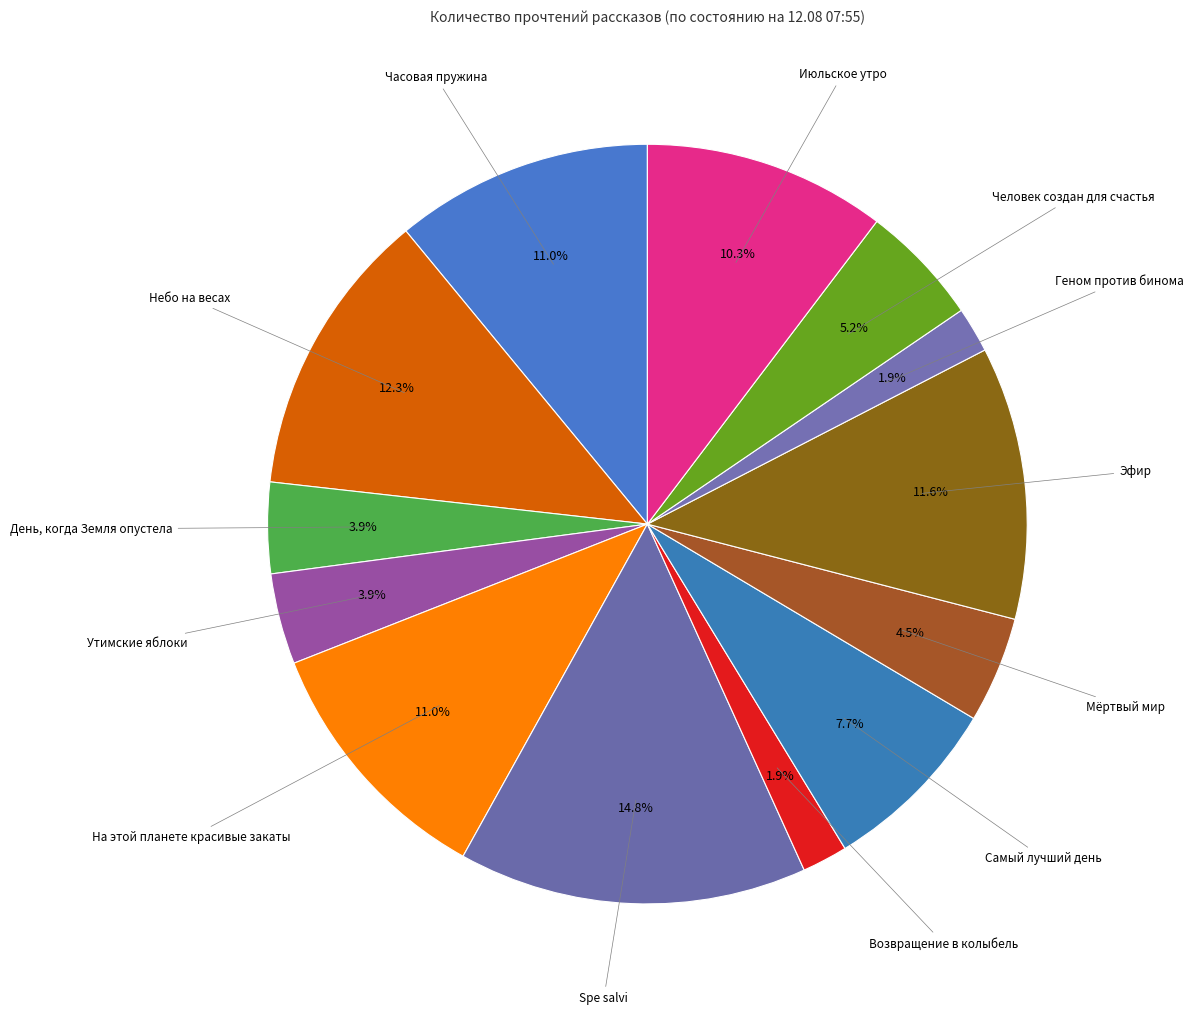

What is the largest slice in the pie chart?

Spe salvi